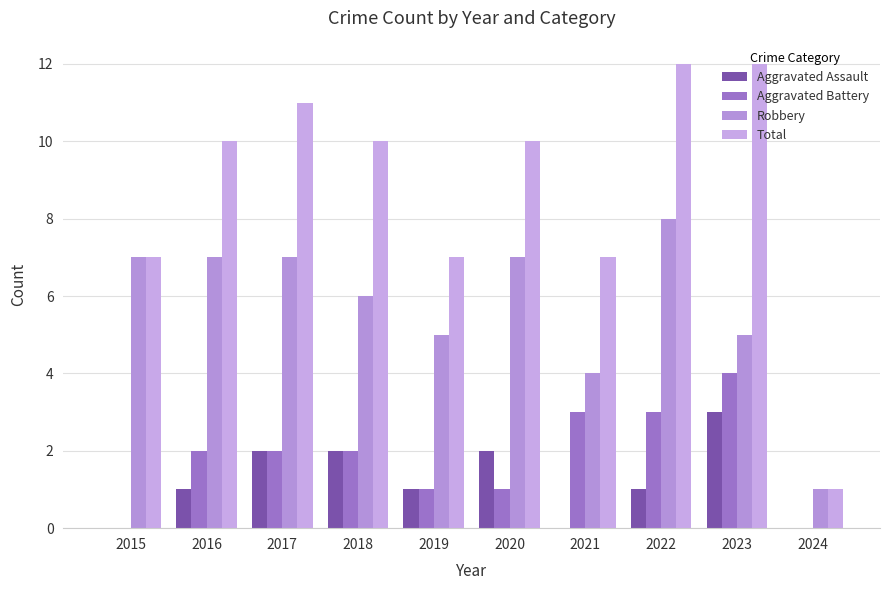

What is the value of the Total bar at the 2nd from the left?

10